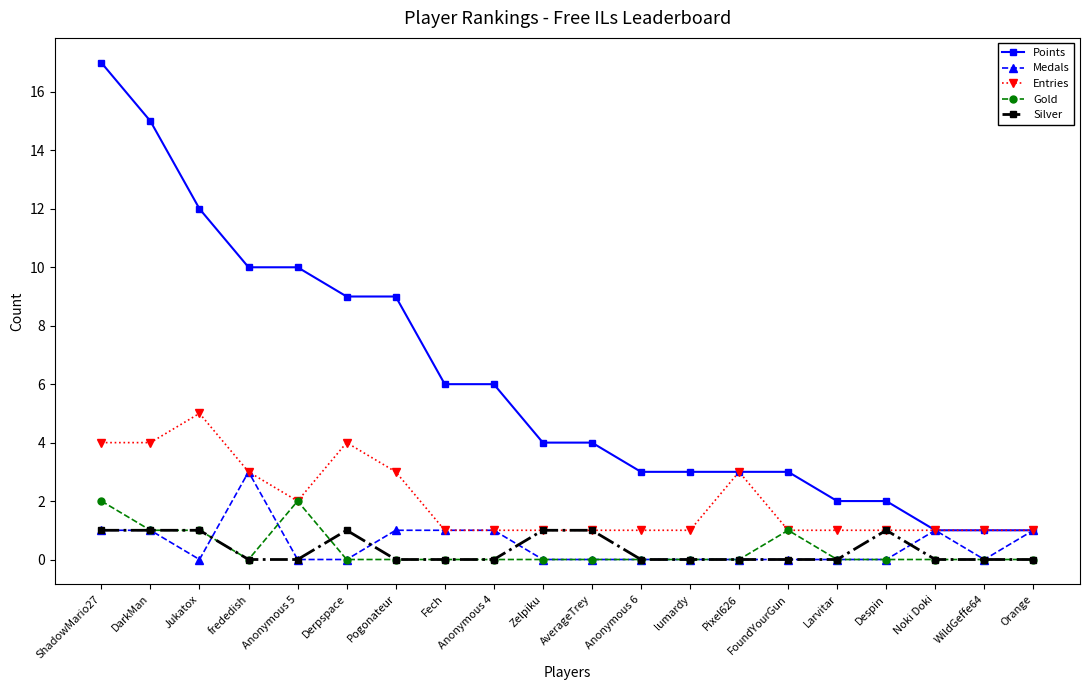

What value does the Entries series have at AverageTrey?

1